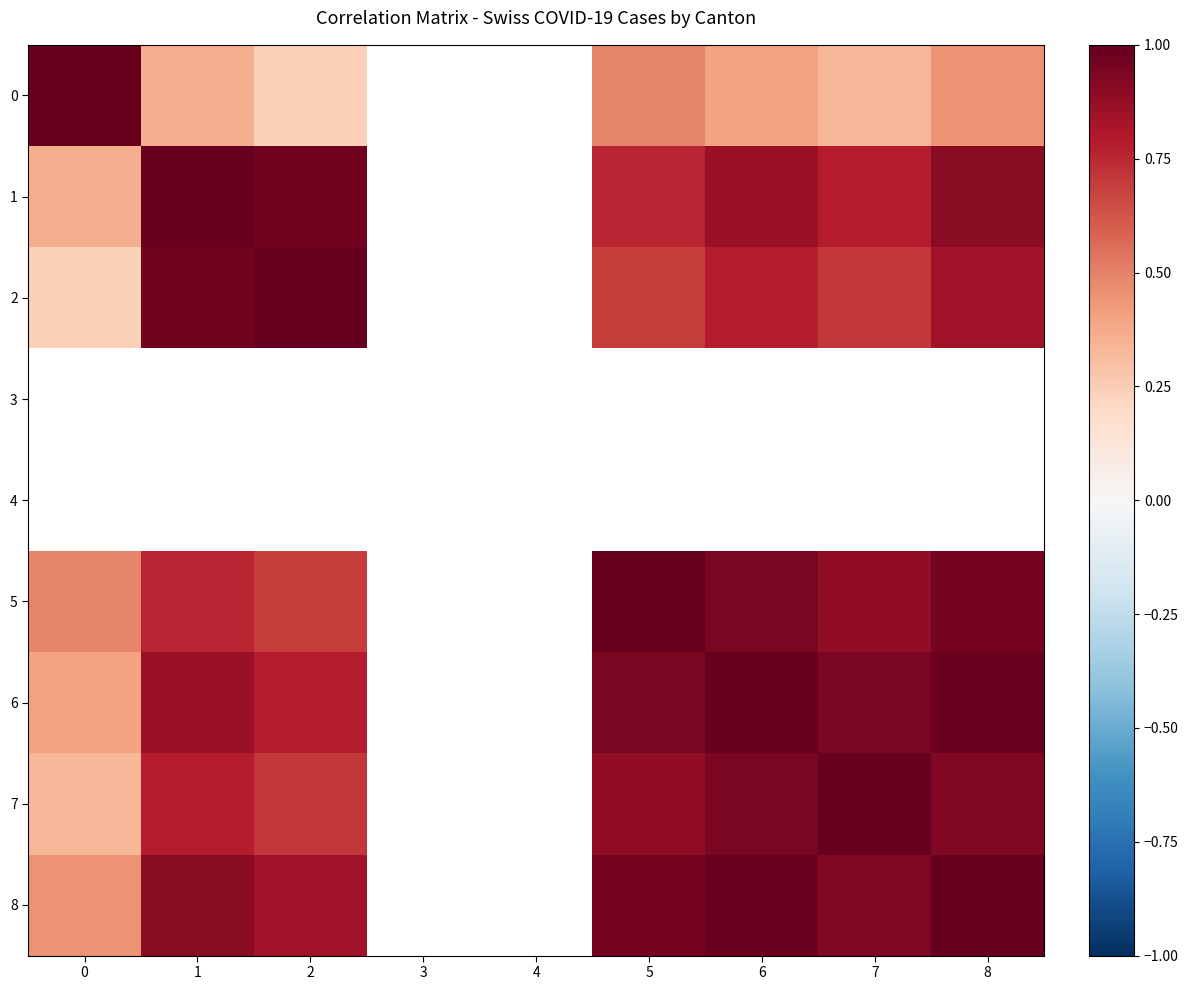

What is the difference between the second highest and minimum values in the 5 series?

0.5